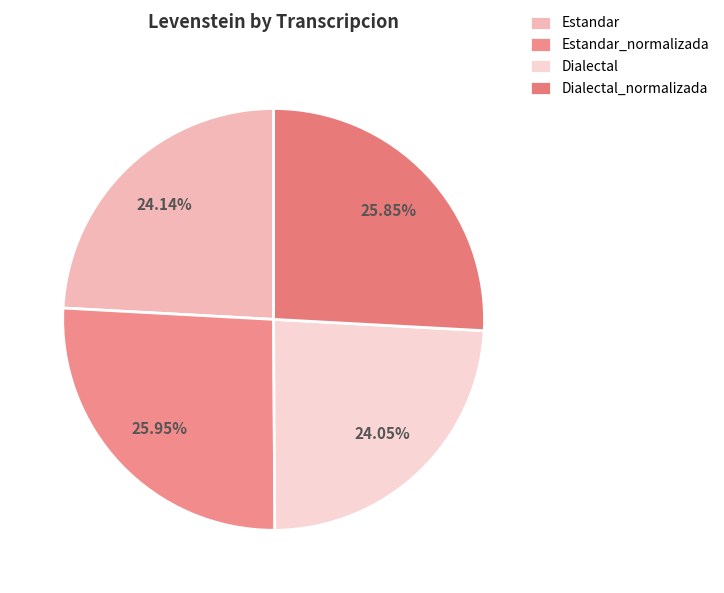

How many slices are in this pie chart?

4